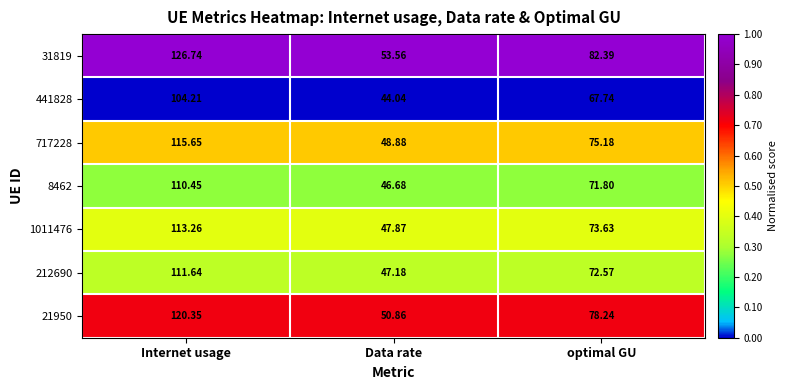

Rank the series by their maximum value, from lowest to highest.

441828, 8462, 212690, 1011476, 717228, 21950, 31819